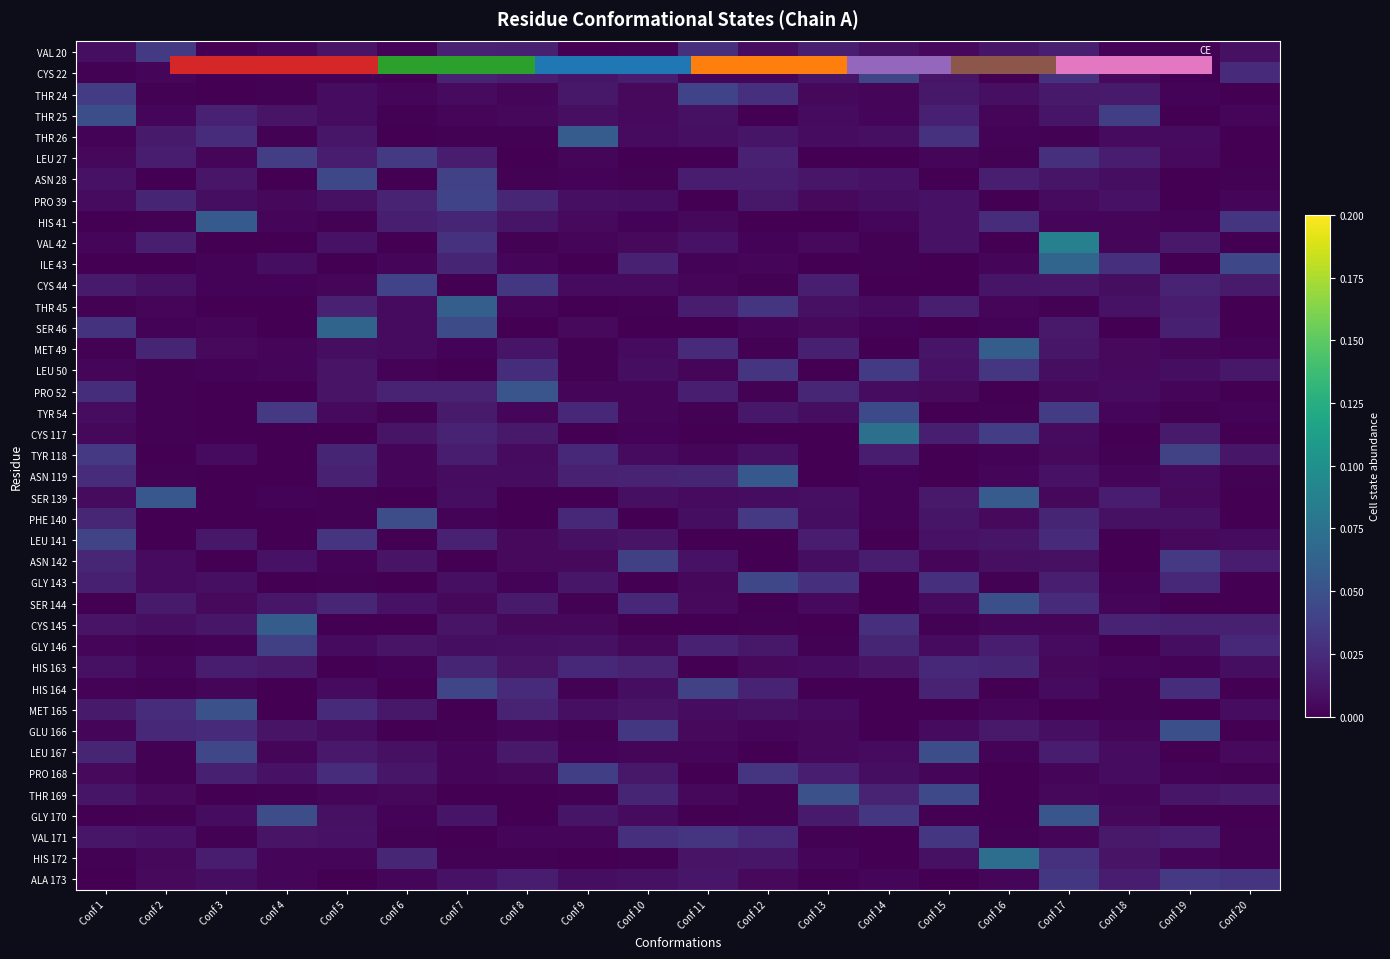

Reading left to right, what are all the values shown in this chart?

VAL 20: Conf 1=0.0	Conf 2=0.0	Conf 3=0.0	Conf 4=0.0	Conf 5=0.0	Conf 6=0.0	Conf 7=0.0	Conf 8=0.0	Conf 9=0.0	Conf 10=0.0	Conf 11=0.0	Conf 12=0.0	Conf 13=0.0	Conf 14=0.0	Conf 15=0.0	Conf 16=0.0	Conf 17=0.0	Conf 18=0.0	Conf 19=0.0	Conf 20=0.0
CYS 22: Conf 1=0.0	Conf 2=0.0	Conf 3=0.0	Conf 4=0.0	Conf 5=0.0	Conf 6=0.0	Conf 7=0.0	Conf 8=0.0	Conf 9=0.0	Conf 10=0.0	Conf 11=0.0	Conf 12=0.0	Conf 13=0.0	Conf 14=0.0	Conf 15=0.0	Conf 16=0.0	Conf 17=0.0	Conf 18=0.0	Conf 19=0.0	Conf 20=0.0
THR 24: Conf 1=0.0	Conf 2=0.0	Conf 3=0.0	Conf 4=0.0	Conf 5=0.0	Conf 6=0.0	Conf 7=0.0	Conf 8=0.0	Conf 9=0.0	Conf 10=0.0	Conf 11=0.0	Conf 12=0.0	Conf 13=0.0	Conf 14=0.0	Conf 15=0.0	Conf 16=0.0	Conf 17=0.0	Conf 18=0.0	Conf 19=0.0	Conf 20=0.0
THR 25: Conf 1=0.0	Conf 2=0.0	Conf 3=0.0	Conf 4=0.0	Conf 5=0.0	Conf 6=0.0	Conf 7=0.0	Conf 8=0.0	Conf 9=0.0	Conf 10=0.0	Conf 11=0.0	Conf 12=0.0	Conf 13=0.0	Conf 14=0.0	Conf 15=0.0	Conf 16=0.0	Conf 17=0.0	Conf 18=0.0	Conf 19=0.0	Conf 20=0.0
THR 26: Conf 1=0.0	Conf 2=0.0	Conf 3=0.0	Conf 4=0.0	Conf 5=0.0	Conf 6=0.0	Conf 7=0.0	Conf 8=0.0	Conf 9=0.1	Conf 10=0.0	Conf 11=0.0	Conf 12=0.0	Conf 13=0.0	Conf 14=0.0	Conf 15=0.0	Conf 16=0.0	Conf 17=0.0	Conf 18=0.0	Conf 19=0.0	Conf 20=0.0
LEU 27: Conf 1=0.0	Conf 2=0.0	Conf 3=0.0	Conf 4=0.0	Conf 5=0.0	Conf 6=0.0	Conf 7=0.0	Conf 8=0.0	Conf 9=0.0	Conf 10=0.0	Conf 11=0.0	Conf 12=0.0	Conf 13=0.0	Conf 14=0.0	Conf 15=0.0	Conf 16=0.0	Conf 17=0.0	Conf 18=0.0	Conf 19=0.0	Conf 20=0.0
ASN 28: Conf 1=0.0	Conf 2=0.0	Conf 3=0.0	Conf 4=0.0	Conf 5=0.0	Conf 6=0.0	Conf 7=0.0	Conf 8=0.0	Conf 9=0.0	Conf 10=0.0	Conf 11=0.0	Conf 12=0.0	Conf 13=0.0	Conf 14=0.0	Conf 15=0.0	Conf 16=0.0	Conf 17=0.0	Conf 18=0.0	Conf 19=0.0	Conf 20=0.0
PRO 39: Conf 1=0.0	Conf 2=0.0	Conf 3=0.0	Conf 4=0.0	Conf 5=0.0	Conf 6=0.0	Conf 7=0.0	Conf 8=0.0	Conf 9=0.0	Conf 10=0.0	Conf 11=0.0	Conf 12=0.0	Conf 13=0.0	Conf 14=0.0	Conf 15=0.0	Conf 16=0.0	Conf 17=0.0	Conf 18=0.0	Conf 19=0.0	Conf 20=0.0
HIS 41: Conf 1=0.0	Conf 2=0.0	Conf 3=0.1	Conf 4=0.0	Conf 5=0.0	Conf 6=0.0	Conf 7=0.0	Conf 8=0.0	Conf 9=0.0	Conf 10=0.0	Conf 11=0.0	Conf 12=0.0	Conf 13=0.0	Conf 14=0.0	Conf 15=0.0	Conf 16=0.0	Conf 17=0.0	Conf 18=0.0	Conf 19=0.0	Conf 20=0.0
VAL 42: Conf 1=0.0	Conf 2=0.0	Conf 3=0.0	Conf 4=0.0	Conf 5=0.0	Conf 6=0.0	Conf 7=0.0	Conf 8=0.0	Conf 9=0.0	Conf 10=0.0	Conf 11=0.0	Conf 12=0.0	Conf 13=0.0	Conf 14=0.0	Conf 15=0.0	Conf 16=0.0	Conf 17=0.1	Conf 18=0.0	Conf 19=0.0	Conf 20=0.0
ILE 43: Conf 1=0.0	Conf 2=0.0	Conf 3=0.0	Conf 4=0.0	Conf 5=0.0	Conf 6=0.0	Conf 7=0.0	Conf 8=0.0	Conf 9=0.0	Conf 10=0.0	Conf 11=0.0	Conf 12=0.0	Conf 13=0.0	Conf 14=0.0	Conf 15=0.0	Conf 16=0.0	Conf 17=0.1	Conf 18=0.0	Conf 19=0.0	Conf 20=0.0
CYS 44: Conf 1=0.0	Conf 2=0.0	Conf 3=0.0	Conf 4=0.0	Conf 5=0.0	Conf 6=0.0	Conf 7=0.0	Conf 8=0.0	Conf 9=0.0	Conf 10=0.0	Conf 11=0.0	Conf 12=0.0	Conf 13=0.0	Conf 14=0.0	Conf 15=0.0	Conf 16=0.0	Conf 17=0.0	Conf 18=0.0	Conf 19=0.0	Conf 20=0.0
THR 45: Conf 1=0.0	Conf 2=0.0	Conf 3=0.0	Conf 4=0.0	Conf 5=0.0	Conf 6=0.0	Conf 7=0.1	Conf 8=0.0	Conf 9=0.0	Conf 10=0.0	Conf 11=0.0	Conf 12=0.0	Conf 13=0.0	Conf 14=0.0	Conf 15=0.0	Conf 16=0.0	Conf 17=0.0	Conf 18=0.0	Conf 19=0.0	Conf 20=0.0
SER 46: Conf 1=0.0	Conf 2=0.0	Conf 3=0.0	Conf 4=0.0	Conf 5=0.1	Conf 6=0.0	Conf 7=0.0	Conf 8=0.0	Conf 9=0.0	Conf 10=0.0	Conf 11=0.0	Conf 12=0.0	Conf 13=0.0	Conf 14=0.0	Conf 15=0.0	Conf 16=0.0	Conf 17=0.0	Conf 18=0.0	Conf 19=0.0	Conf 20=0.0
MET 49: Conf 1=0.0	Conf 2=0.0	Conf 3=0.0	Conf 4=0.0	Conf 5=0.0	Conf 6=0.0	Conf 7=0.0	Conf 8=0.0	Conf 9=0.0	Conf 10=0.0	Conf 11=0.0	Conf 12=0.0	Conf 13=0.0	Conf 14=0.0	Conf 15=0.0	Conf 16=0.1	Conf 17=0.0	Conf 18=0.0	Conf 19=0.0	Conf 20=0.0
LEU 50: Conf 1=0.0	Conf 2=0.0	Conf 3=0.0	Conf 4=0.0	Conf 5=0.0	Conf 6=0.0	Conf 7=0.0	Conf 8=0.0	Conf 9=0.0	Conf 10=0.0	Conf 11=0.0	Conf 12=0.0	Conf 13=0.0	Conf 14=0.0	Conf 15=0.0	Conf 16=0.0	Conf 17=0.0	Conf 18=0.0	Conf 19=0.0	Conf 20=0.0
PRO 52: Conf 1=0.0	Conf 2=0.0	Conf 3=0.0	Conf 4=0.0	Conf 5=0.0	Conf 6=0.0	Conf 7=0.0	Conf 8=0.1	Conf 9=0.0	Conf 10=0.0	Conf 11=0.0	Conf 12=0.0	Conf 13=0.0	Conf 14=0.0	Conf 15=0.0	Conf 16=0.0	Conf 17=0.0	Conf 18=0.0	Conf 19=0.0	Conf 20=0.0
TYR 54: Conf 1=0.0	Conf 2=0.0	Conf 3=0.0	Conf 4=0.0	Conf 5=0.0	Conf 6=0.0	Conf 7=0.0	Conf 8=0.0	Conf 9=0.0	Conf 10=0.0	Conf 11=0.0	Conf 12=0.0	Conf 13=0.0	Conf 14=0.0	Conf 15=0.0	Conf 16=0.0	Conf 17=0.0	Conf 18=0.0	Conf 19=0.0	Conf 20=0.0
CYS 117: Conf 1=0.0	Conf 2=0.0	Conf 3=0.0	Conf 4=0.0	Conf 5=0.0	Conf 6=0.0	Conf 7=0.0	Conf 8=0.0	Conf 9=0.0	Conf 10=0.0	Conf 11=0.0	Conf 12=0.0	Conf 13=0.0	Conf 14=0.1	Conf 15=0.0	Conf 16=0.0	Conf 17=0.0	Conf 18=0.0	Conf 19=0.0	Conf 20=0.0
TYR 118: Conf 1=0.0	Conf 2=0.0	Conf 3=0.0	Conf 4=0.0	Conf 5=0.0	Conf 6=0.0	Conf 7=0.0	Conf 8=0.0	Conf 9=0.0	Conf 10=0.0	Conf 11=0.0	Conf 12=0.0	Conf 13=0.0	Conf 14=0.0	Conf 15=0.0	Conf 16=0.0	Conf 17=0.0	Conf 18=0.0	Conf 19=0.0	Conf 20=0.0
ASN 119: Conf 1=0.0	Conf 2=0.0	Conf 3=0.0	Conf 4=0.0	Conf 5=0.0	Conf 6=0.0	Conf 7=0.0	Conf 8=0.0	Conf 9=0.0	Conf 10=0.0	Conf 11=0.0	Conf 12=0.1	Conf 13=0.0	Conf 14=0.0	Conf 15=0.0	Conf 16=0.0	Conf 17=0.0	Conf 18=0.0	Conf 19=0.0	Conf 20=0.0
SER 139: Conf 1=0.0	Conf 2=0.1	Conf 3=0.0	Conf 4=0.0	Conf 5=0.0	Conf 6=0.0	Conf 7=0.0	Conf 8=0.0	Conf 9=0.0	Conf 10=0.0	Conf 11=0.0	Conf 12=0.0	Conf 13=0.0	Conf 14=0.0	Conf 15=0.0	Conf 16=0.1	Conf 17=0.0	Conf 18=0.0	Conf 19=0.0	Conf 20=0.0
PHE 140: Conf 1=0.0	Conf 2=0.0	Conf 3=0.0	Conf 4=0.0	Conf 5=0.0	Conf 6=0.0	Conf 7=0.0	Conf 8=0.0	Conf 9=0.0	Conf 10=0.0	Conf 11=0.0	Conf 12=0.0	Conf 13=0.0	Conf 14=0.0	Conf 15=0.0	Conf 16=0.0	Conf 17=0.0	Conf 18=0.0	Conf 19=0.0	Conf 20=0.0
LEU 141: Conf 1=0.0	Conf 2=0.0	Conf 3=0.0	Conf 4=0.0	Conf 5=0.0	Conf 6=0.0	Conf 7=0.0	Conf 8=0.0	Conf 9=0.0	Conf 10=0.0	Conf 11=0.0	Conf 12=0.0	Conf 13=0.0	Conf 14=0.0	Conf 15=0.0	Conf 16=0.0	Conf 17=0.0	Conf 18=0.0	Conf 19=0.0	Conf 20=0.0
ASN 142: Conf 1=0.0	Conf 2=0.0	Conf 3=0.0	Conf 4=0.0	Conf 5=0.0	Conf 6=0.0	Conf 7=0.0	Conf 8=0.0	Conf 9=0.0	Conf 10=0.0	Conf 11=0.0	Conf 12=0.0	Conf 13=0.0	Conf 14=0.0	Conf 15=0.0	Conf 16=0.0	Conf 17=0.0	Conf 18=0.0	Conf 19=0.0	Conf 20=0.0
GLY 143: Conf 1=0.0	Conf 2=0.0	Conf 3=0.0	Conf 4=0.0	Conf 5=0.0	Conf 6=0.0	Conf 7=0.0	Conf 8=0.0	Conf 9=0.0	Conf 10=0.0	Conf 11=0.0	Conf 12=0.0	Conf 13=0.0	Conf 14=0.0	Conf 15=0.0	Conf 16=0.0	Conf 17=0.0	Conf 18=0.0	Conf 19=0.0	Conf 20=0.0
SER 144: Conf 1=0.0	Conf 2=0.0	Conf 3=0.0	Conf 4=0.0	Conf 5=0.0	Conf 6=0.0	Conf 7=0.0	Conf 8=0.0	Conf 9=0.0	Conf 10=0.0	Conf 11=0.0	Conf 12=0.0	Conf 13=0.0	Conf 14=0.0	Conf 15=0.0	Conf 16=0.0	Conf 17=0.0	Conf 18=0.0	Conf 19=0.0	Conf 20=0.0
CYS 145: Conf 1=0.0	Conf 2=0.0	Conf 3=0.0	Conf 4=0.1	Conf 5=0.0	Conf 6=0.0	Conf 7=0.0	Conf 8=0.0	Conf 9=0.0	Conf 10=0.0	Conf 11=0.0	Conf 12=0.0	Conf 13=0.0	Conf 14=0.0	Conf 15=0.0	Conf 16=0.0	Conf 17=0.0	Conf 18=0.0	Conf 19=0.0	Conf 20=0.0
GLY 146: Conf 1=0.0	Conf 2=0.0	Conf 3=0.0	Conf 4=0.0	Conf 5=0.0	Conf 6=0.0	Conf 7=0.0	Conf 8=0.0	Conf 9=0.0	Conf 10=0.0	Conf 11=0.0	Conf 12=0.0	Conf 13=0.0	Conf 14=0.0	Conf 15=0.0	Conf 16=0.0	Conf 17=0.0	Conf 18=0.0	Conf 19=0.0	Conf 20=0.0
HIS 163: Conf 1=0.0	Conf 2=0.0	Conf 3=0.0	Conf 4=0.0	Conf 5=0.0	Conf 6=0.0	Conf 7=0.0	Conf 8=0.0	Conf 9=0.0	Conf 10=0.0	Conf 11=0.0	Conf 12=0.0	Conf 13=0.0	Conf 14=0.0	Conf 15=0.0	Conf 16=0.0	Conf 17=0.0	Conf 18=0.0	Conf 19=0.0	Conf 20=0.0
HIS 164: Conf 1=0.0	Conf 2=0.0	Conf 3=0.0	Conf 4=0.0	Conf 5=0.0	Conf 6=0.0	Conf 7=0.0	Conf 8=0.0	Conf 9=0.0	Conf 10=0.0	Conf 11=0.0	Conf 12=0.0	Conf 13=0.0	Conf 14=0.0	Conf 15=0.0	Conf 16=0.0	Conf 17=0.0	Conf 18=0.0	Conf 19=0.0	Conf 20=0.0
MET 165: Conf 1=0.0	Conf 2=0.0	Conf 3=0.0	Conf 4=0.0	Conf 5=0.0	Conf 6=0.0	Conf 7=0.0	Conf 8=0.0	Conf 9=0.0	Conf 10=0.0	Conf 11=0.0	Conf 12=0.0	Conf 13=0.0	Conf 14=0.0	Conf 15=0.0	Conf 16=0.0	Conf 17=0.0	Conf 18=0.0	Conf 19=0.0	Conf 20=0.0
GLU 166: Conf 1=0.0	Conf 2=0.0	Conf 3=0.0	Conf 4=0.0	Conf 5=0.0	Conf 6=0.0	Conf 7=0.0	Conf 8=0.0	Conf 9=0.0	Conf 10=0.0	Conf 11=0.0	Conf 12=0.0	Conf 13=0.0	Conf 14=0.0	Conf 15=0.0	Conf 16=0.0	Conf 17=0.0	Conf 18=0.0	Conf 19=0.0	Conf 20=0.0
LEU 167: Conf 1=0.0	Conf 2=0.0	Conf 3=0.0	Conf 4=0.0	Conf 5=0.0	Conf 6=0.0	Conf 7=0.0	Conf 8=0.0	Conf 9=0.0	Conf 10=0.0	Conf 11=0.0	Conf 12=0.0	Conf 13=0.0	Conf 14=0.0	Conf 15=0.0	Conf 16=0.0	Conf 17=0.0	Conf 18=0.0	Conf 19=0.0	Conf 20=0.0
PRO 168: Conf 1=0.0	Conf 2=0.0	Conf 3=0.0	Conf 4=0.0	Conf 5=0.0	Conf 6=0.0	Conf 7=0.0	Conf 8=0.0	Conf 9=0.0	Conf 10=0.0	Conf 11=0.0	Conf 12=0.0	Conf 13=0.0	Conf 14=0.0	Conf 15=0.0	Conf 16=0.0	Conf 17=0.0	Conf 18=0.0	Conf 19=0.0	Conf 20=0.0
THR 169: Conf 1=0.0	Conf 2=0.0	Conf 3=0.0	Conf 4=0.0	Conf 5=0.0	Conf 6=0.0	Conf 7=0.0	Conf 8=0.0	Conf 9=0.0	Conf 10=0.0	Conf 11=0.0	Conf 12=0.0	Conf 13=0.0	Conf 14=0.0	Conf 15=0.0	Conf 16=0.0	Conf 17=0.0	Conf 18=0.0	Conf 19=0.0	Conf 20=0.0
GLY 170: Conf 1=0.0	Conf 2=0.0	Conf 3=0.0	Conf 4=0.0	Conf 5=0.0	Conf 6=0.0	Conf 7=0.0	Conf 8=0.0	Conf 9=0.0	Conf 10=0.0	Conf 11=0.0	Conf 12=0.0	Conf 13=0.0	Conf 14=0.0	Conf 15=0.0	Conf 16=0.0	Conf 17=0.1	Conf 18=0.0	Conf 19=0.0	Conf 20=0.0
VAL 171: Conf 1=0.0	Conf 2=0.0	Conf 3=0.0	Conf 4=0.0	Conf 5=0.0	Conf 6=0.0	Conf 7=0.0	Conf 8=0.0	Conf 9=0.0	Conf 10=0.0	Conf 11=0.0	Conf 12=0.0	Conf 13=0.0	Conf 14=0.0	Conf 15=0.0	Conf 16=0.0	Conf 17=0.0	Conf 18=0.0	Conf 19=0.0	Conf 20=0.0
HIS 172: Conf 1=0.0	Conf 2=0.0	Conf 3=0.0	Conf 4=0.0	Conf 5=0.0	Conf 6=0.0	Conf 7=0.0	Conf 8=0.0	Conf 9=0.0	Conf 10=0.0	Conf 11=0.0	Conf 12=0.0	Conf 13=0.0	Conf 14=0.0	Conf 15=0.0	Conf 16=0.1	Conf 17=0.0	Conf 18=0.0	Conf 19=0.0	Conf 20=0.0
ALA 173: Conf 1=0.0	Conf 2=0.0	Conf 3=0.0	Conf 4=0.0	Conf 5=0.0	Conf 6=0.0	Conf 7=0.0	Conf 8=0.0	Conf 9=0.0	Conf 10=0.0	Conf 11=0.0	Conf 12=0.0	Conf 13=0.0	Conf 14=0.0	Conf 15=0.0	Conf 16=0.0	Conf 17=0.0	Conf 18=0.0	Conf 19=0.0	Conf 20=0.0